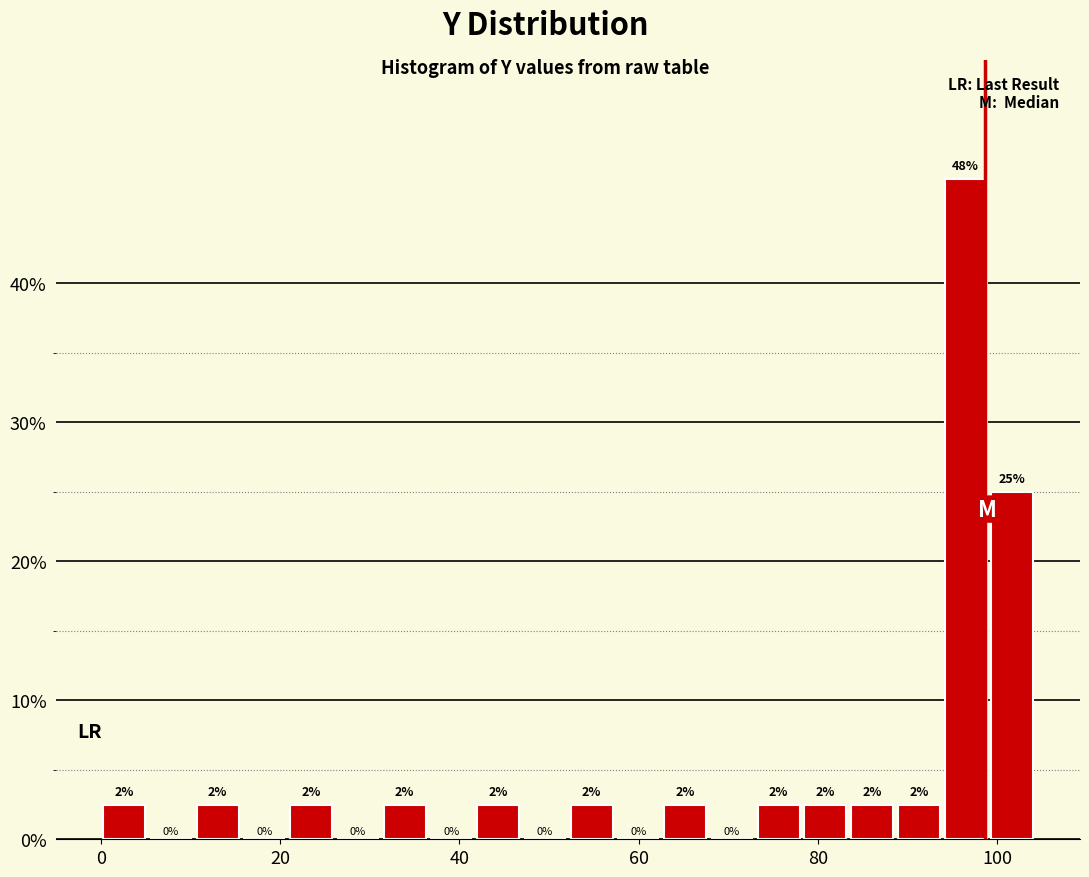

Around what value on the x-axis is the tallest bar? Give the approximate position of its centre, as read against the axis.

96